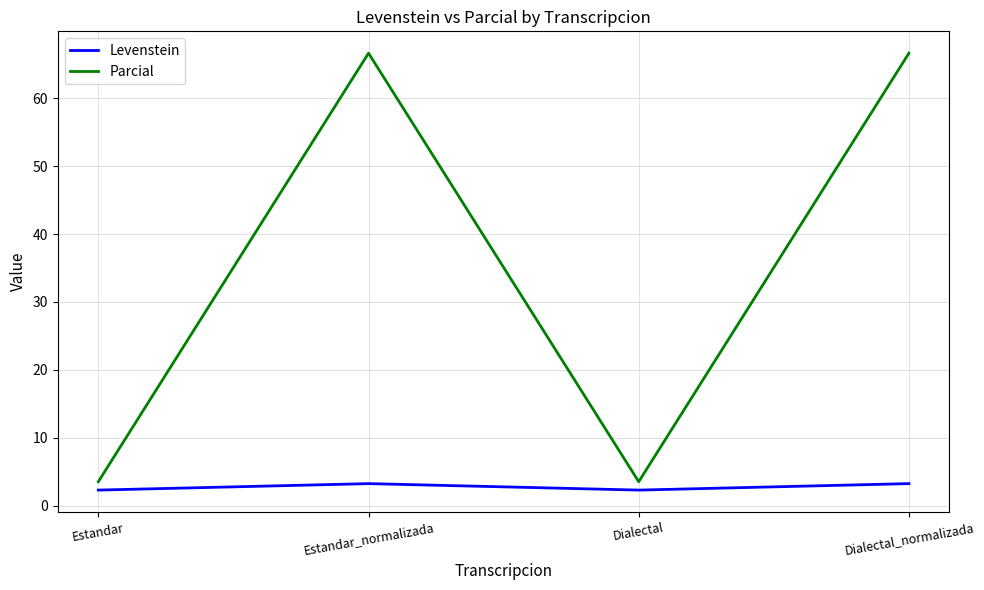

True or false: Levenstein and Parcial intersect in this chart.

False